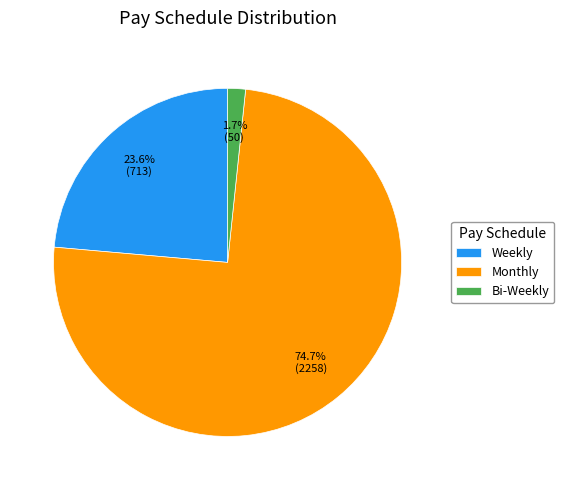

Count the number of slices in the pie.

3